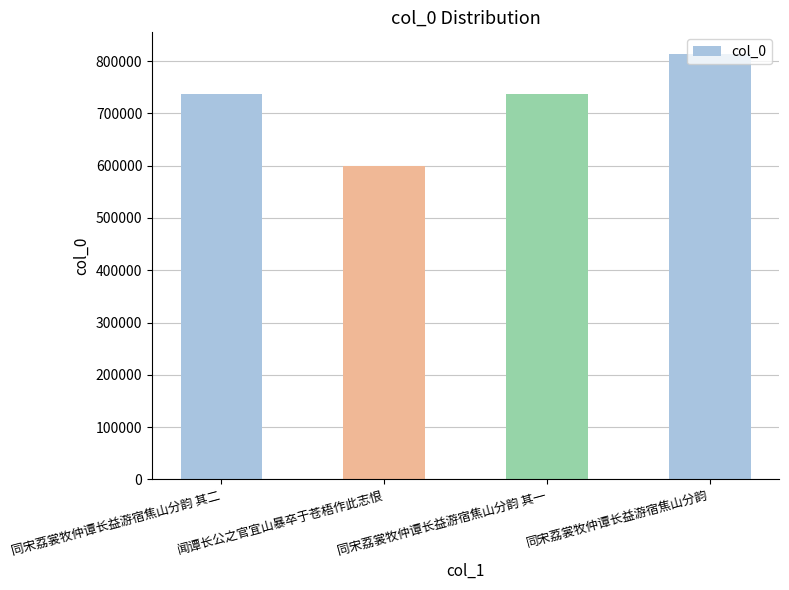

Which label corresponds to the smallest value in the chart?

闻谭长公之官宜山暴卒于苍梧作此志恨